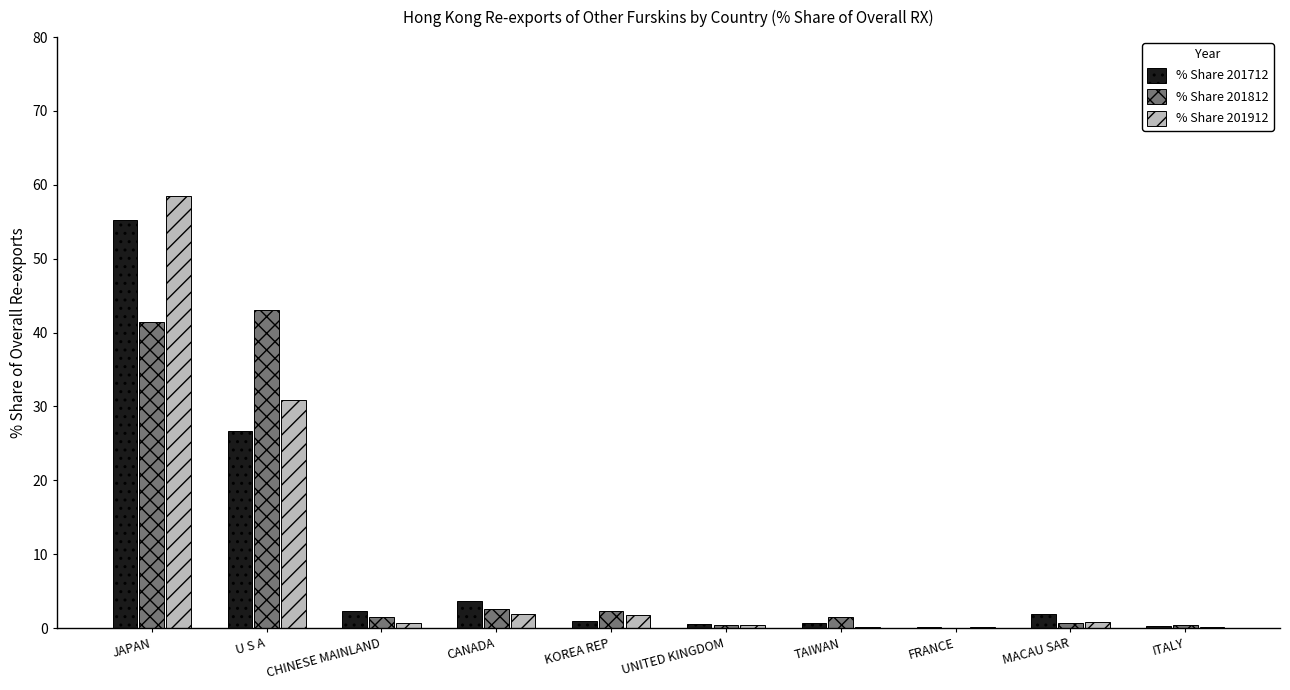

How many groups of bars are there?

10